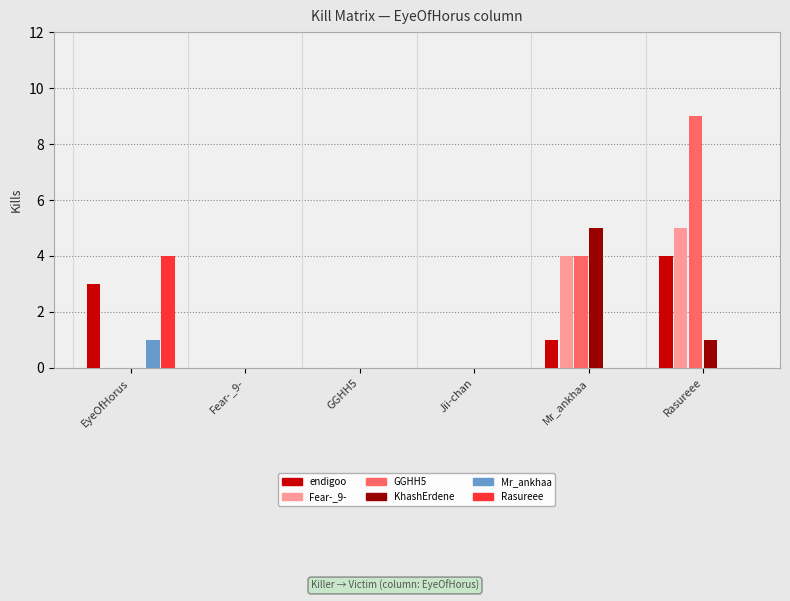

True or false: GGHH5 has a value of -5 at Fear-_9-.

False